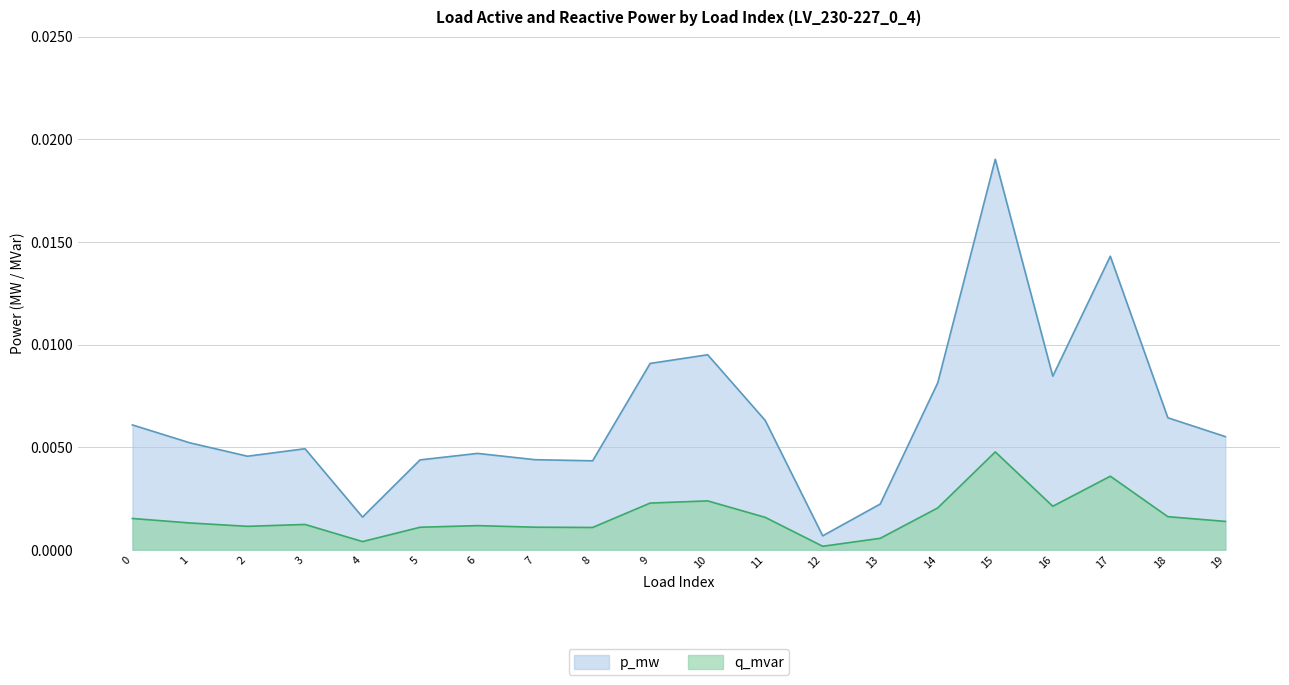

Count the number of categories in the chart.

20